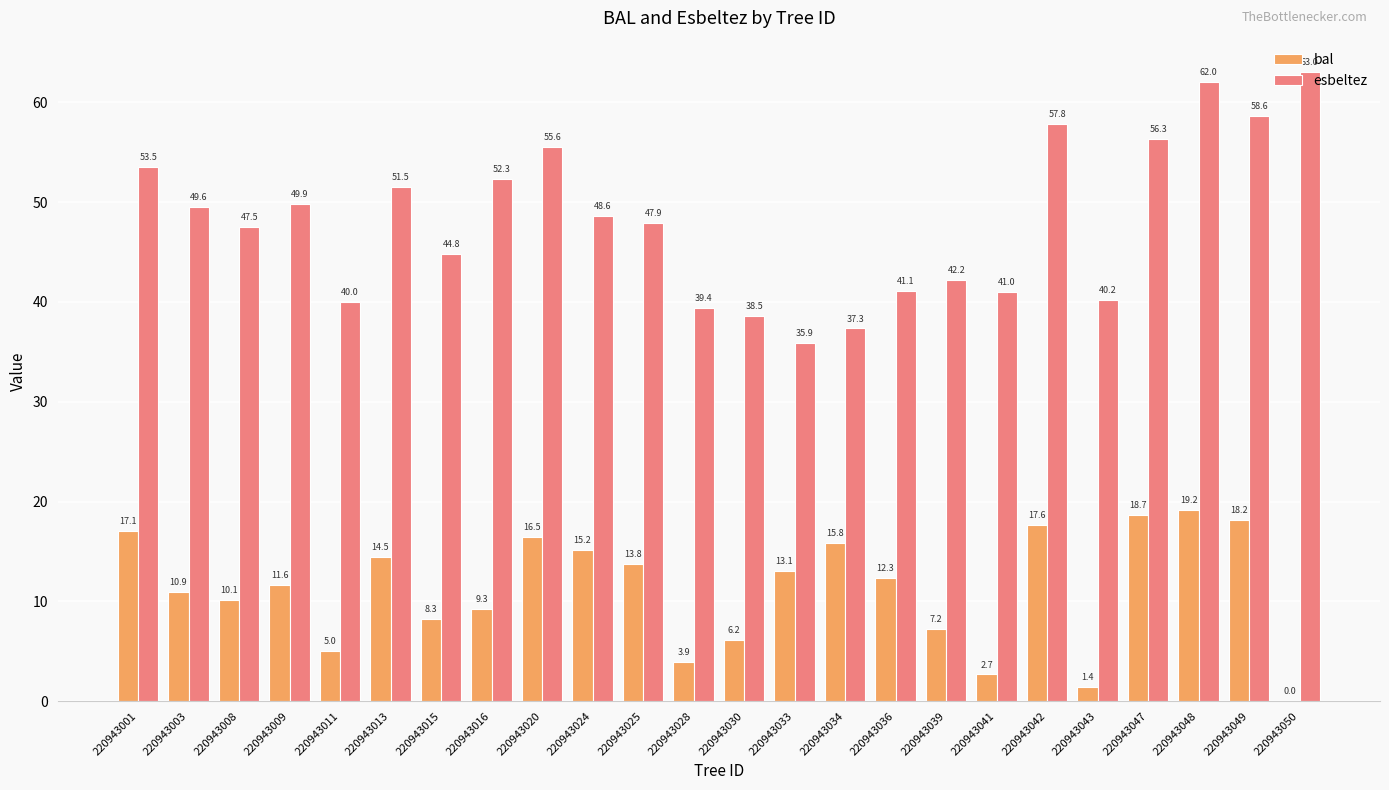

Which series has the largest range (max minus min)?

esbeltez